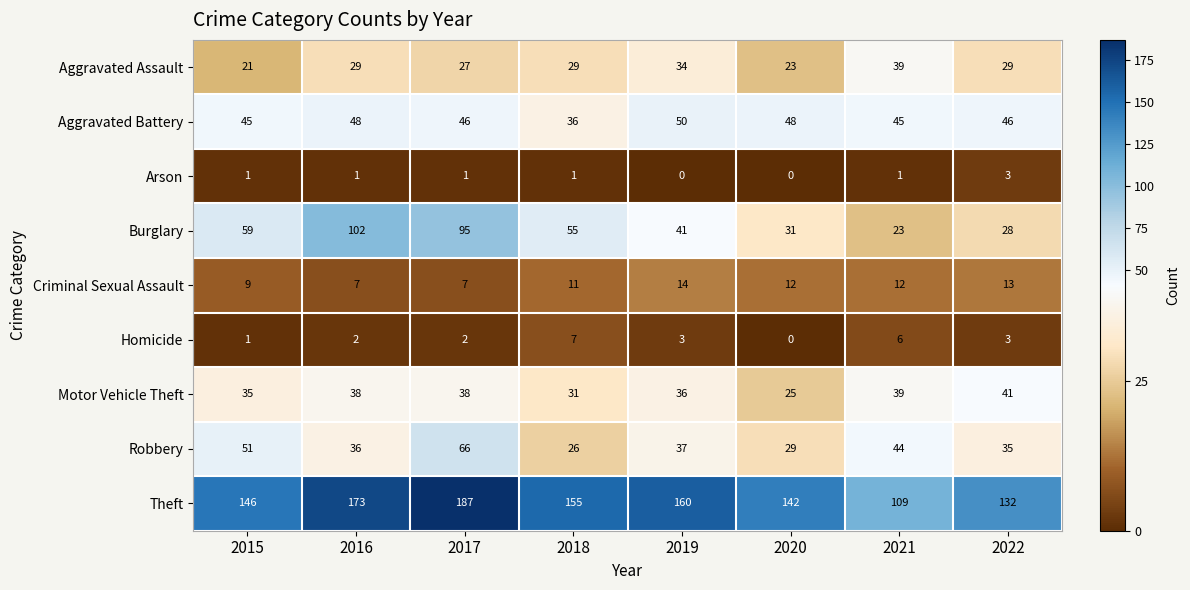

What is the sum of all Criminal Sexual Assault values?

85